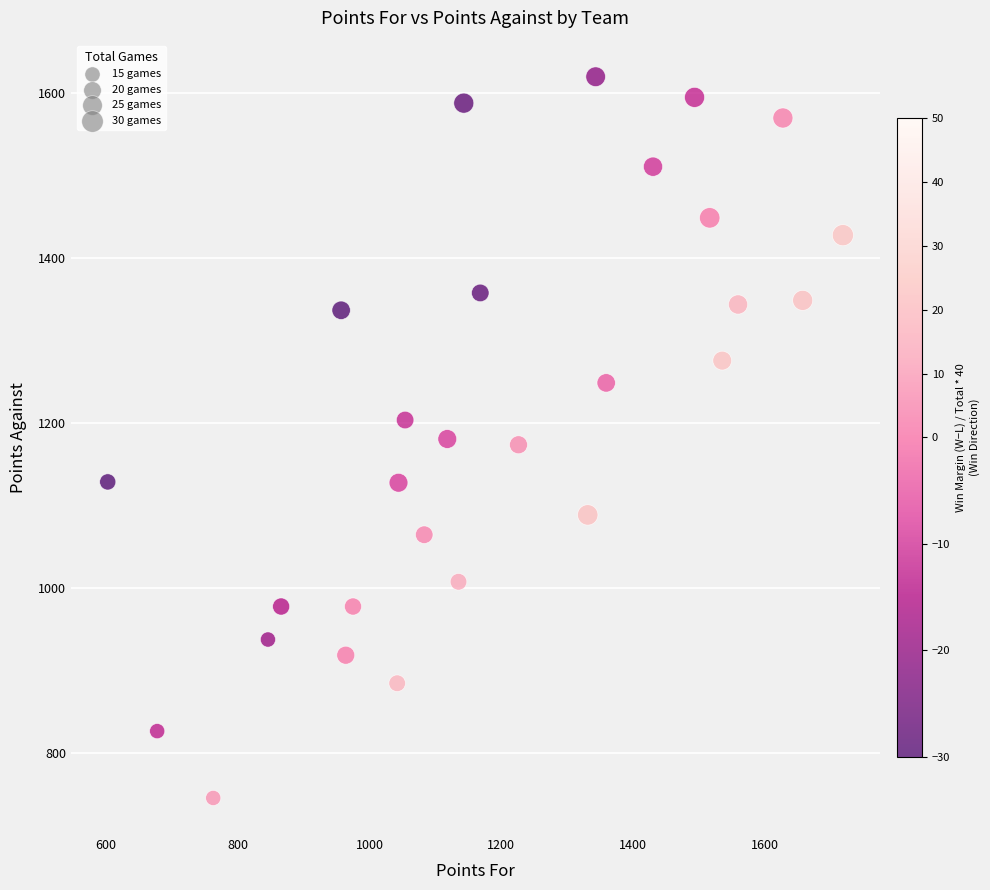

What is the range of X values (max minus min)?

1115